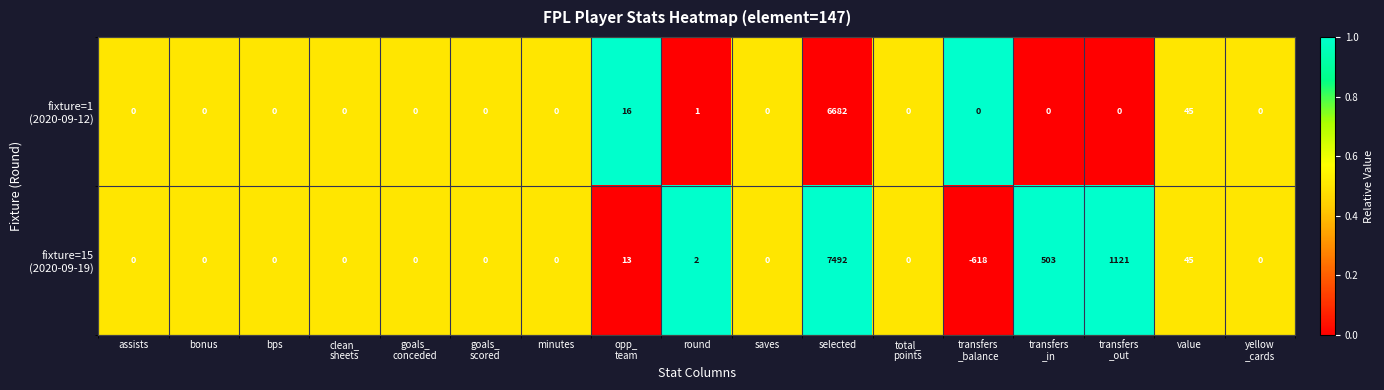

At which category is the sum across all series the highest?

selected